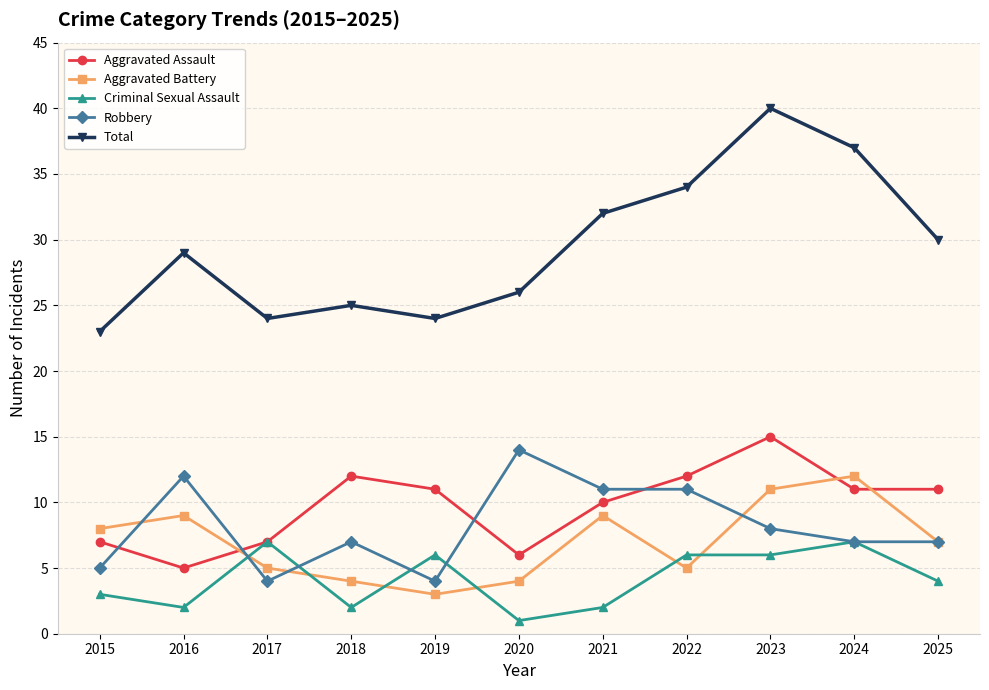

Count the number of categories in the chart.

11